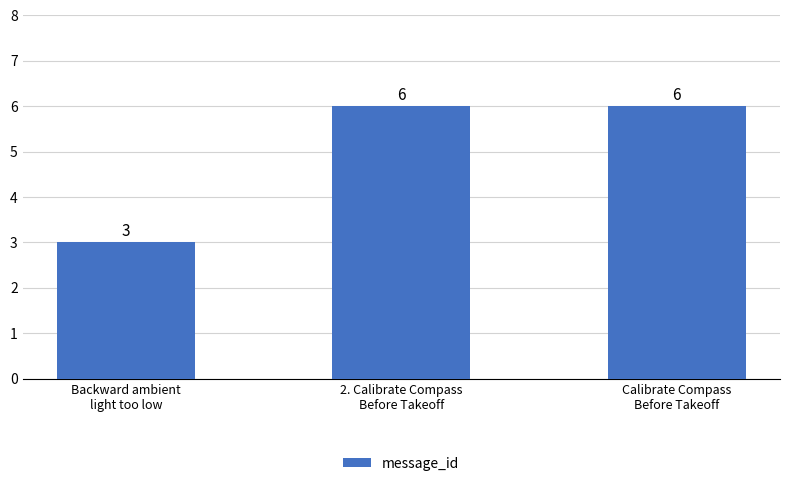

What is the label of the 1st bar from the right?

Calibrate Compass
Before Takeoff